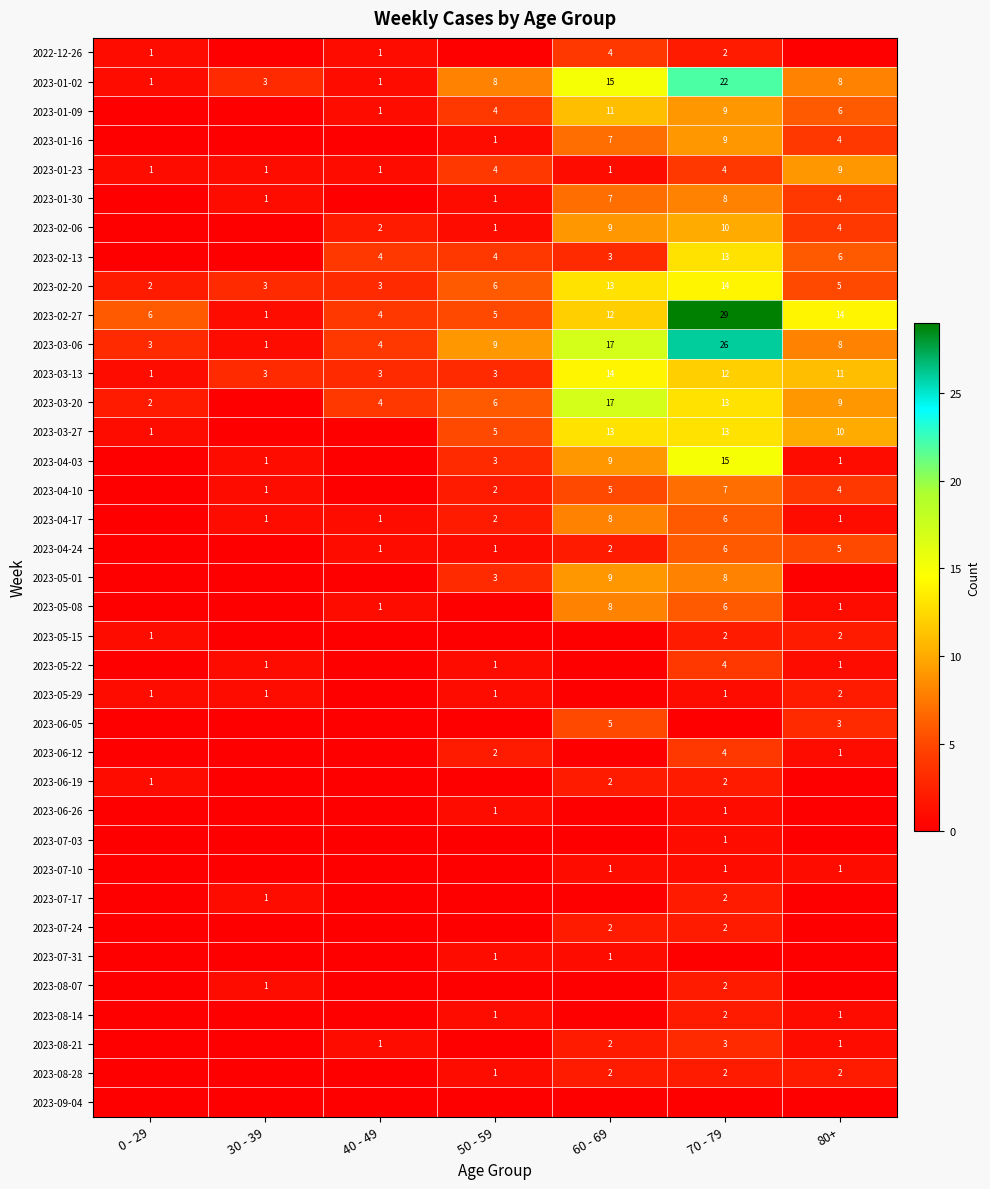

How many data points in 2023-01-23 are above 1?

3